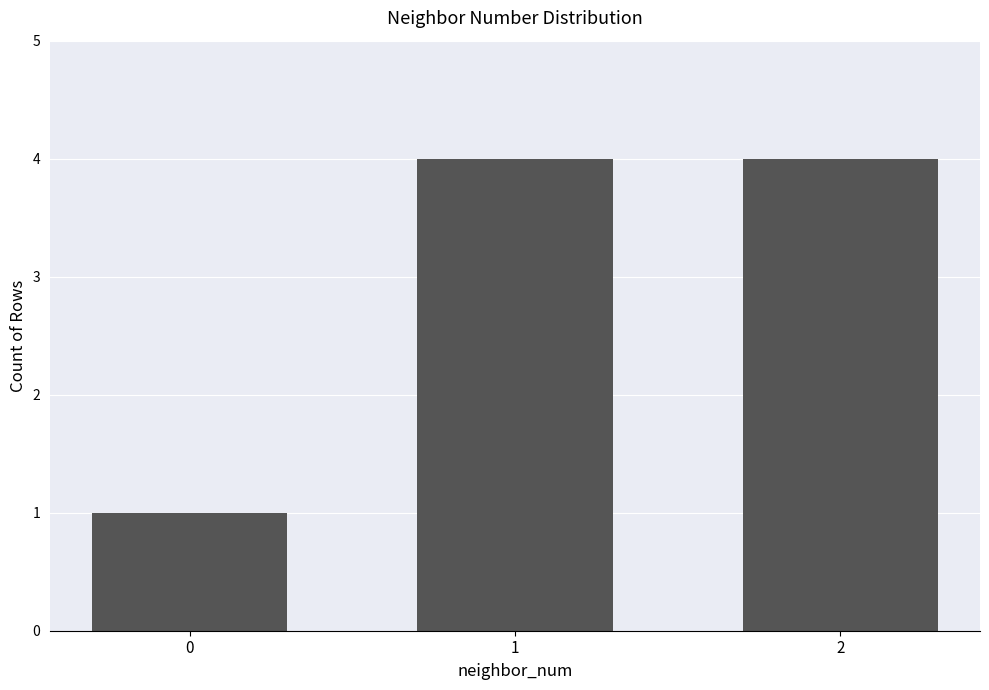

Count the number of categories in the chart.

3